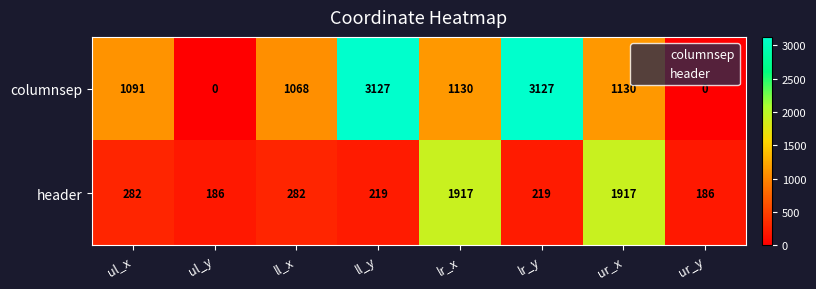

Rank the series at lr_x from lowest to highest value.

columnsep, header